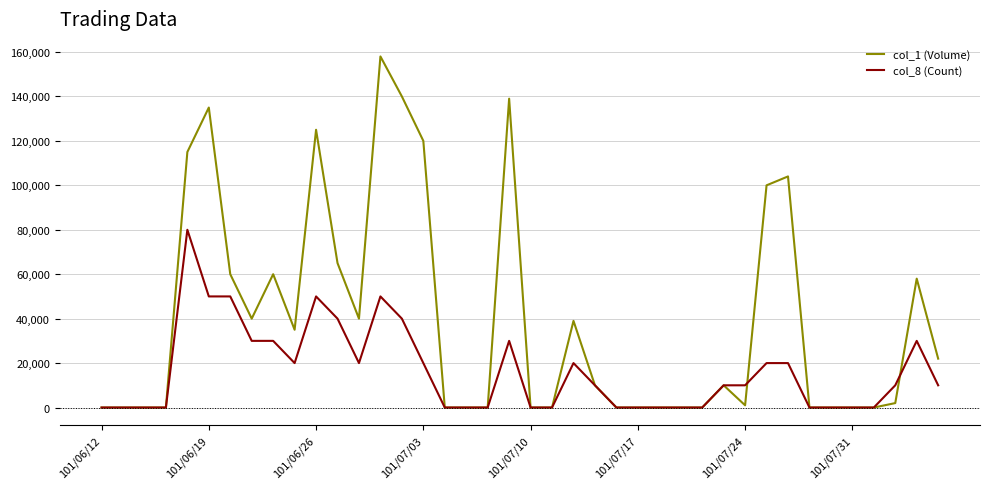

Rank the series by their average value, from highest to lowest.

col_1 (Volume), col_8 (Count)